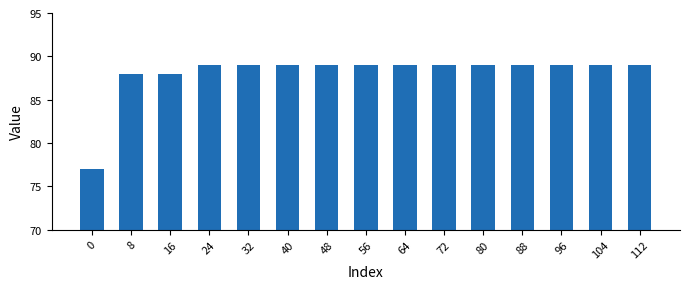

What is the ratio of the value at 8 to the value at 56?

1.0